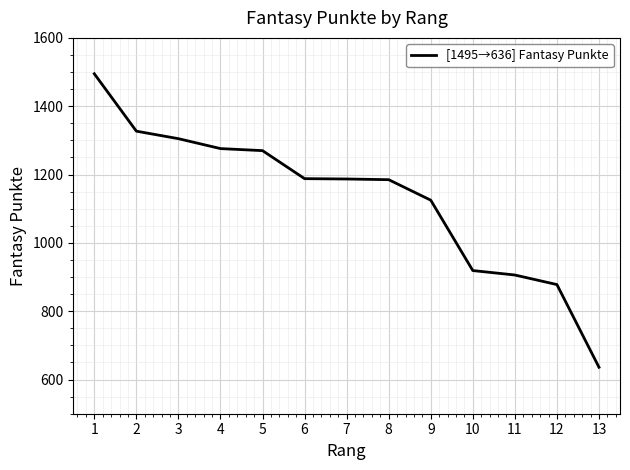

The chart shows a value of 2312 at 2. True or false?

False